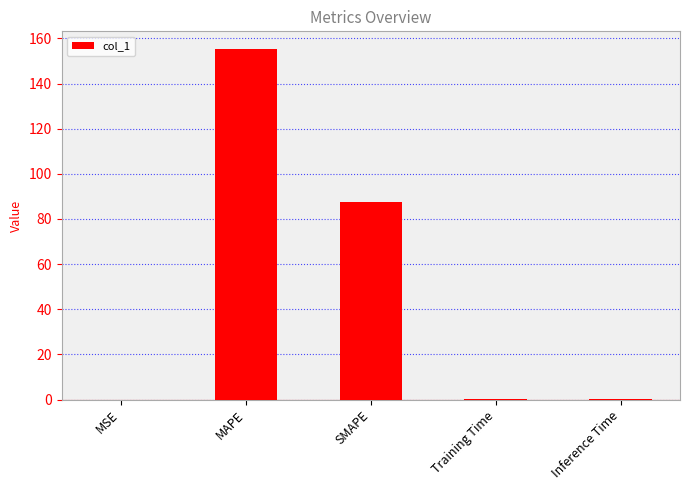

Which label corresponds to the largest value in the chart?

MAPE